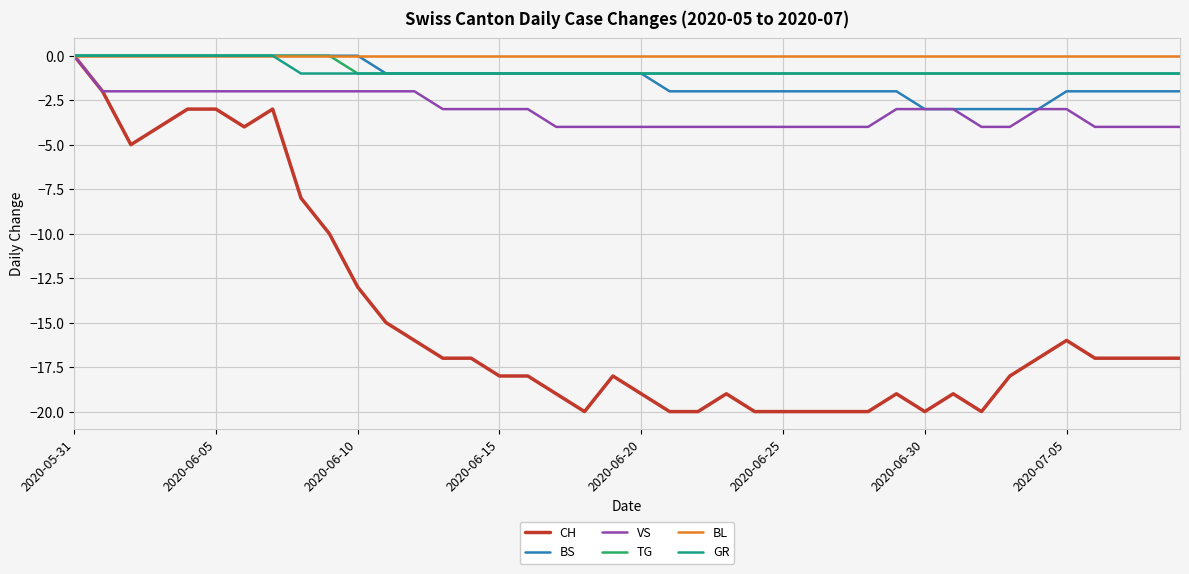

What is the smallest value displayed?

-20